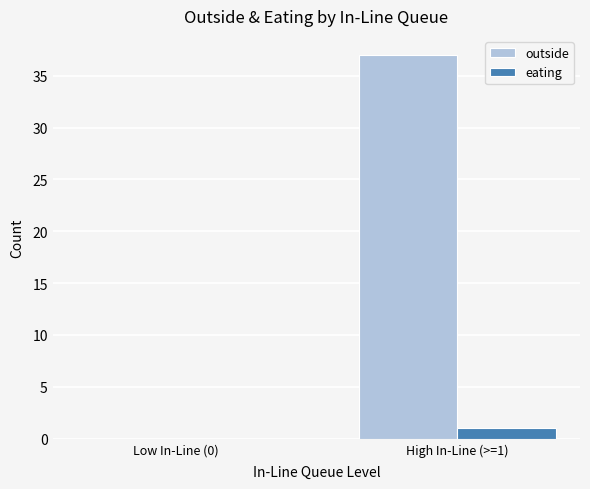

Does the chart contain stacked bars?

No